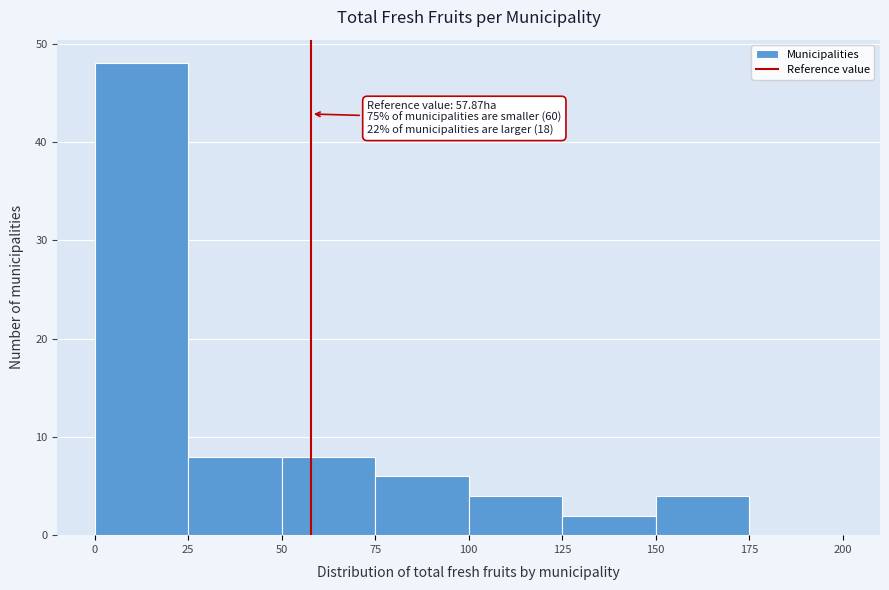

Which range on the x-axis has the tallest bar?

0 to 25